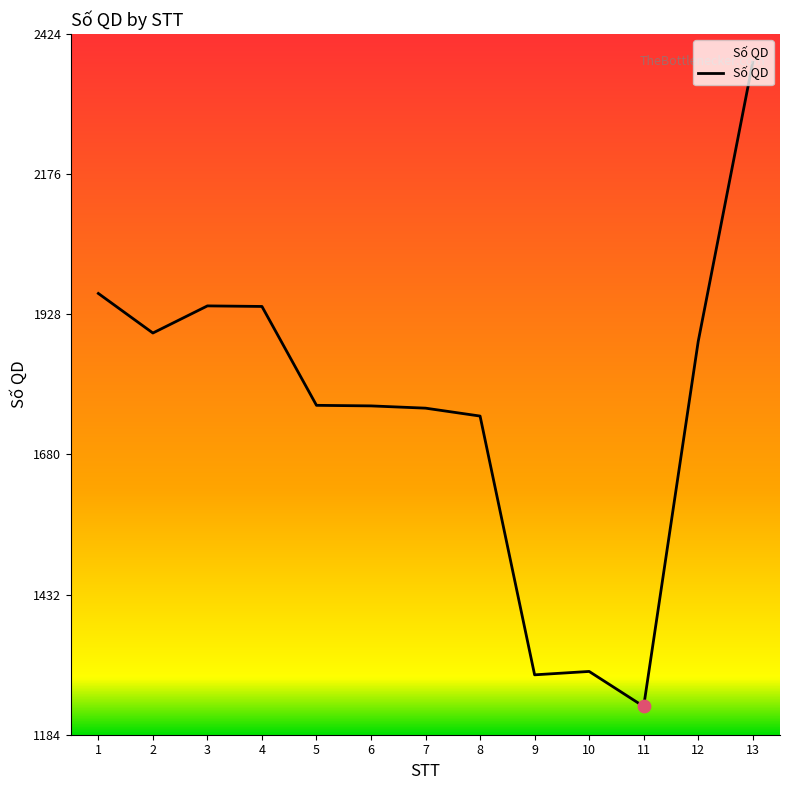

What is the ratio of the value at 7 to the value at 10?

1.4